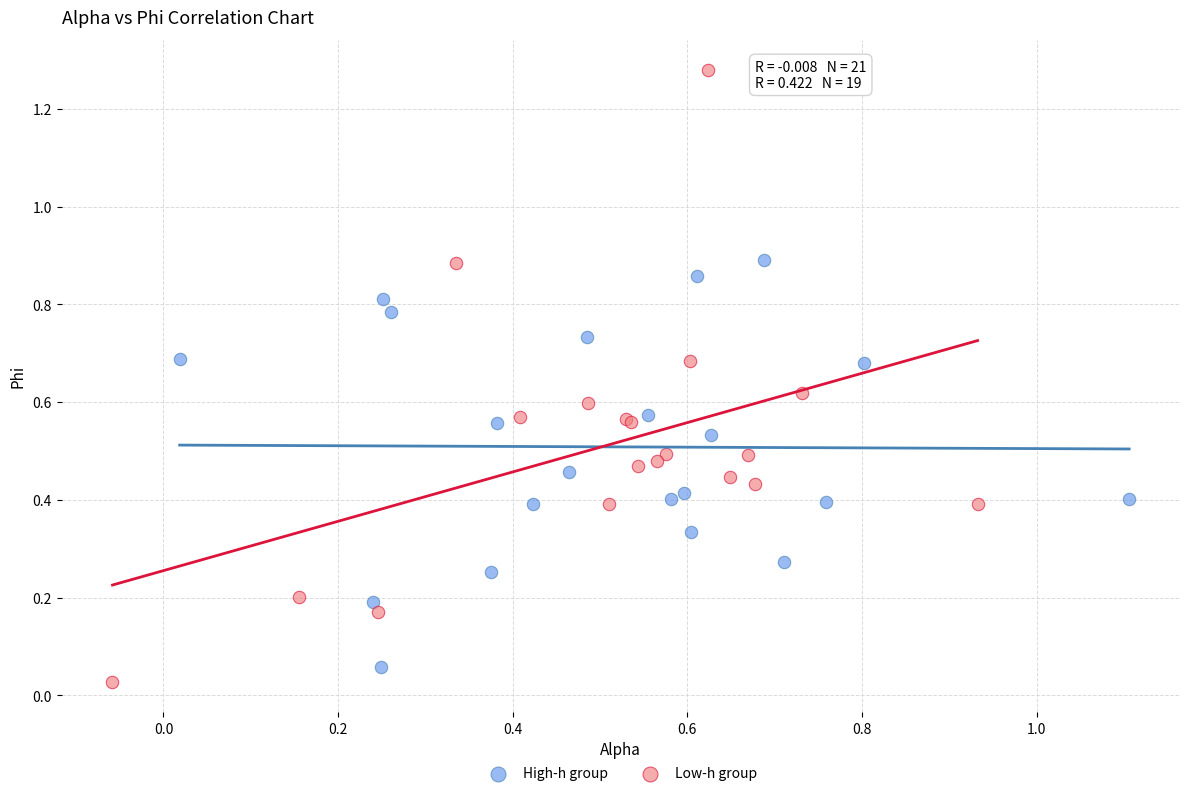

Which series has the widest spread of Y values?

Low-h group